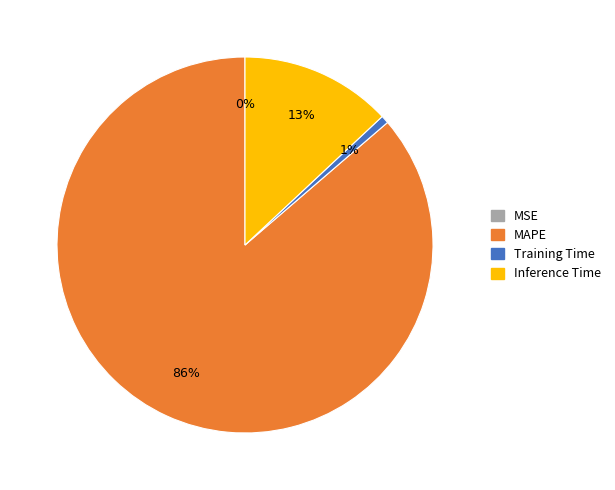

To the nearest percent, what percentage of the pie is MAPE?

86%